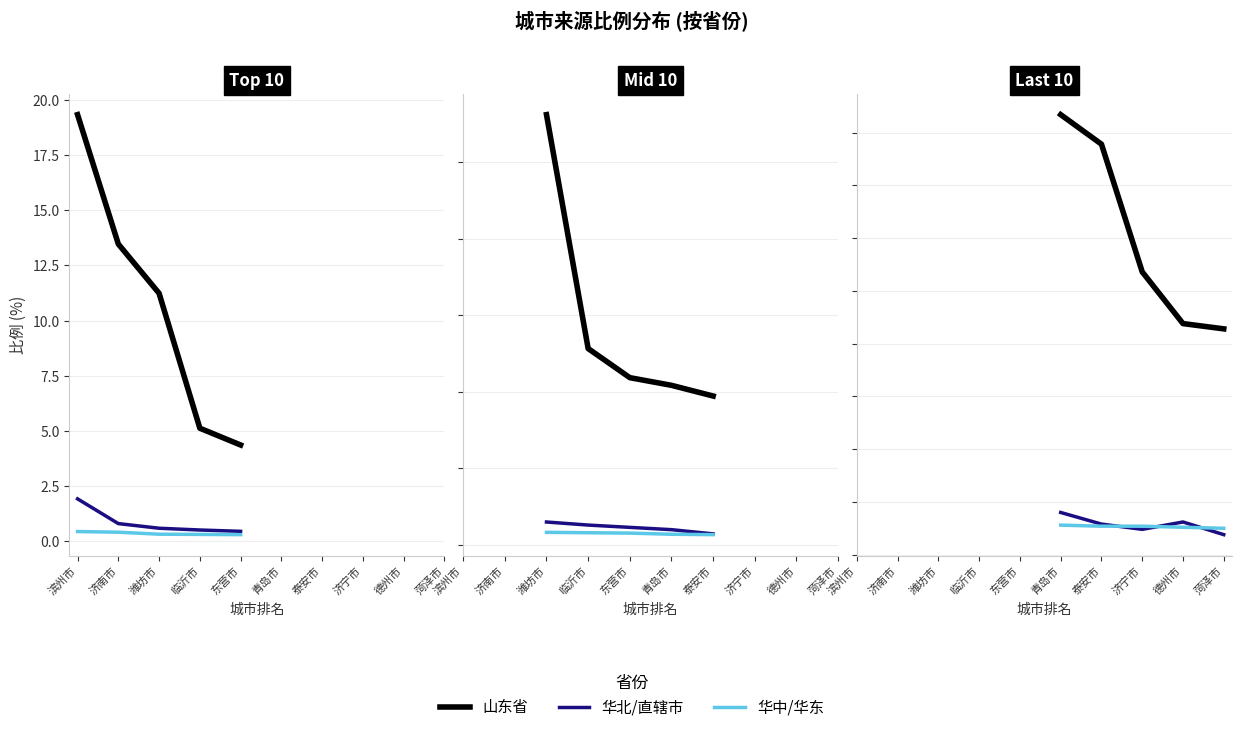

Which series has the widest spread of values?

山东省